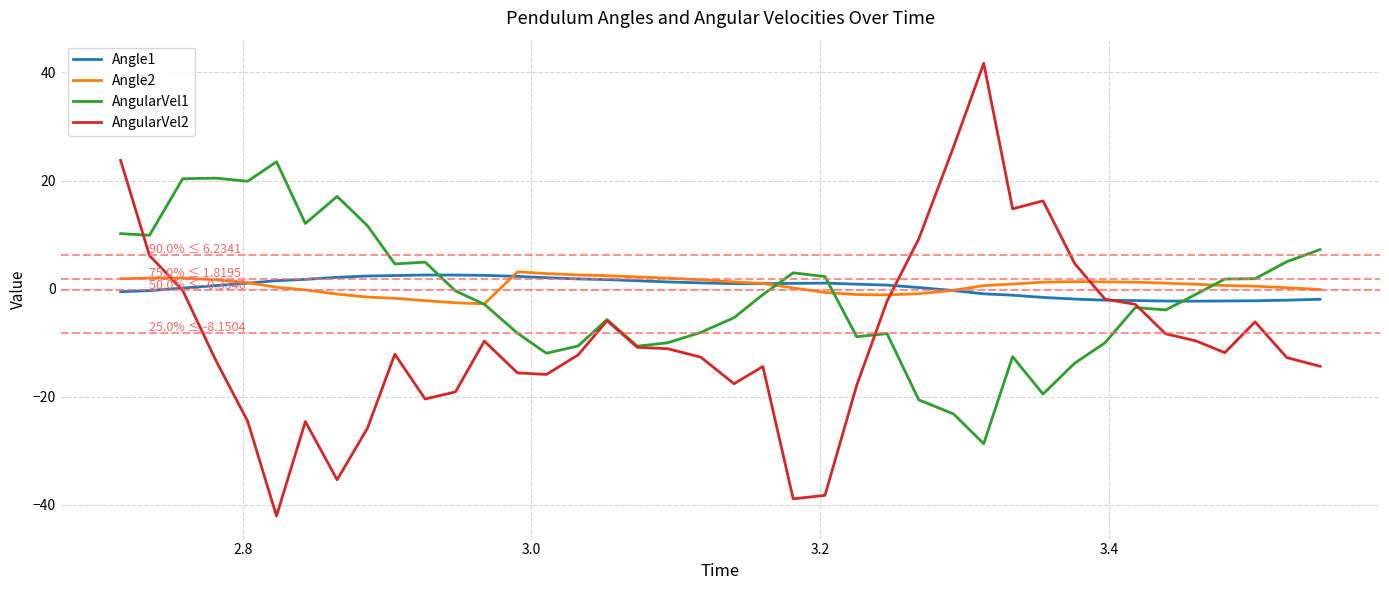

What is the greatest value displayed?

41.7